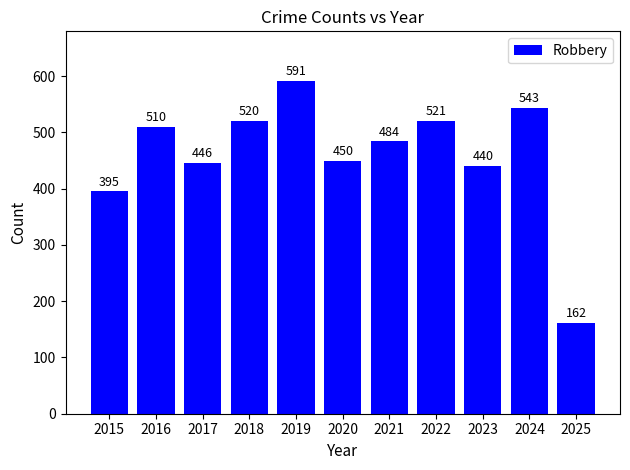

Which category has the lowest value across all series?

2025